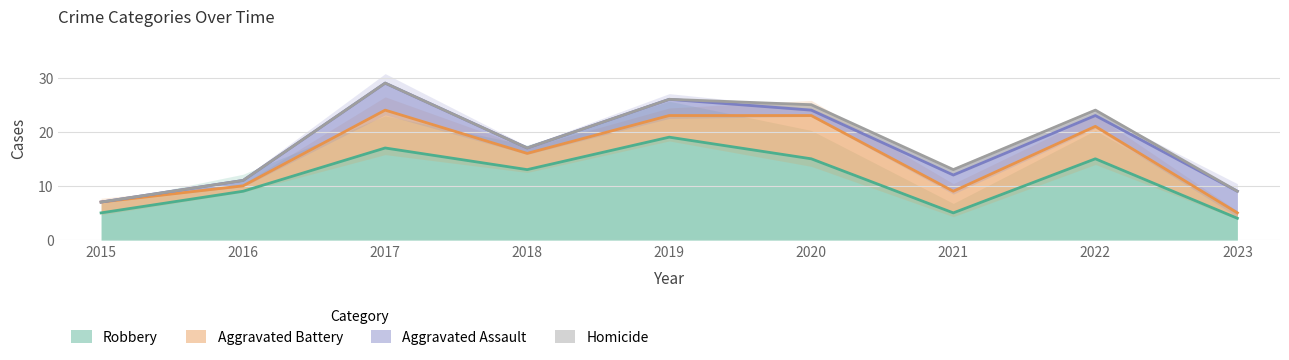

At which label does Aggravated Assault reach its peak?

2017